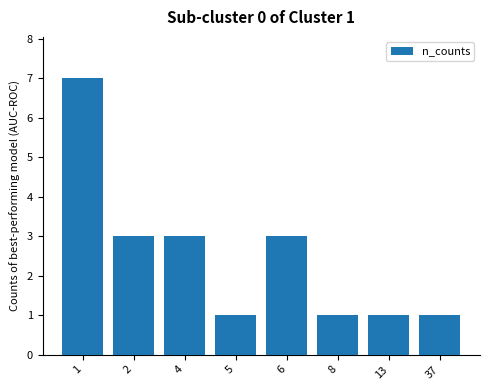

Reading left to right, list all the values displayed in this chart.

7	3	3	1	3	1	1	1